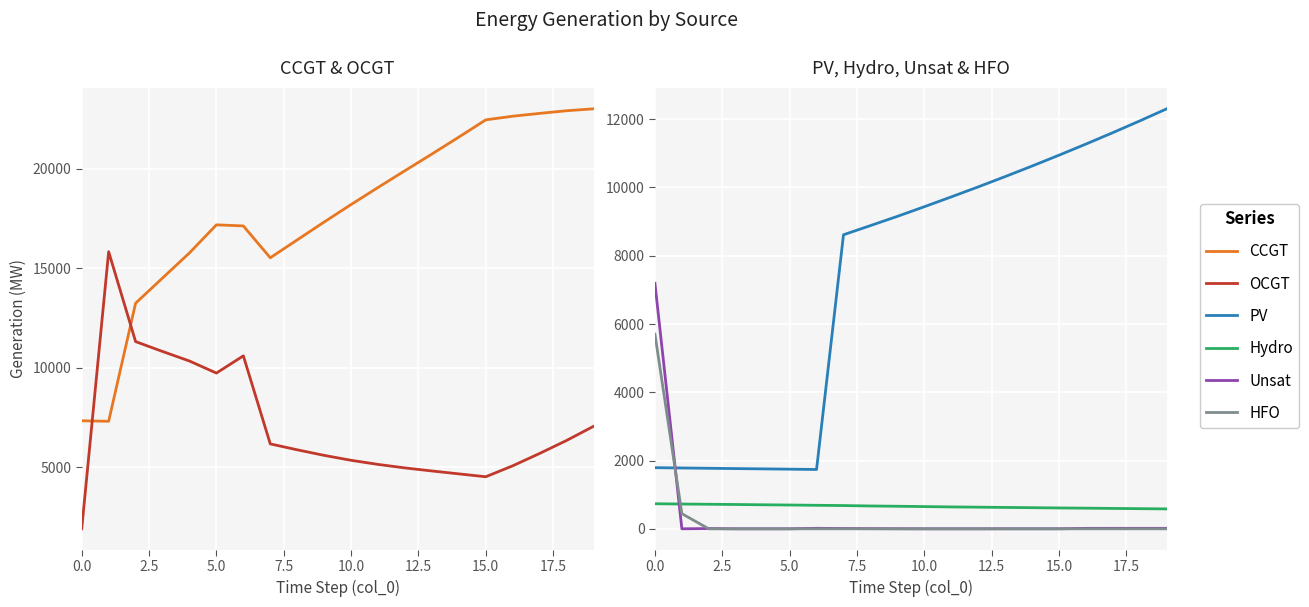

What are all the series names shown in the legend?

CCGT, OCGT, PV, Hydro, Unsat, HFO